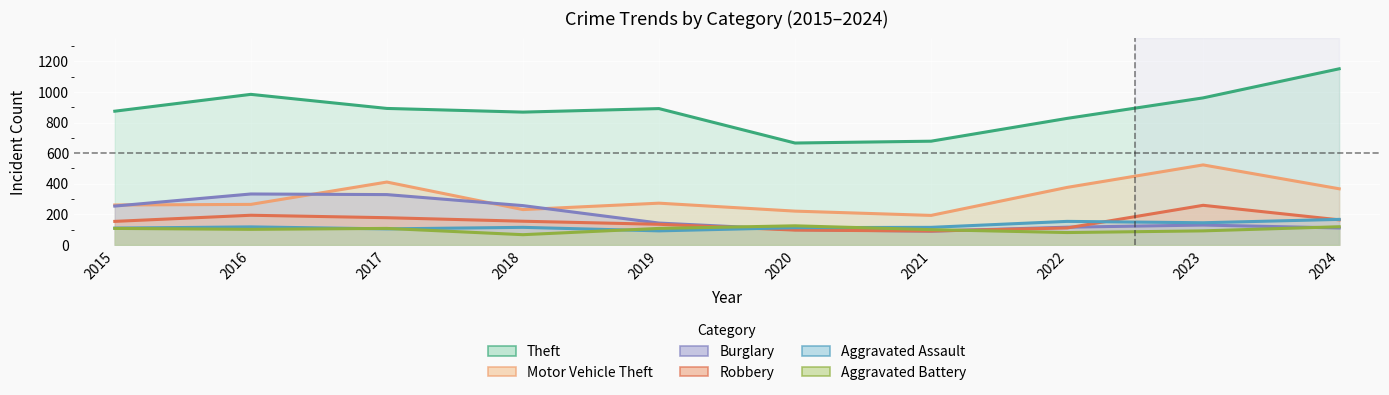

What is the difference between the maximum and minimum values in the Aggravated Battery series?

58